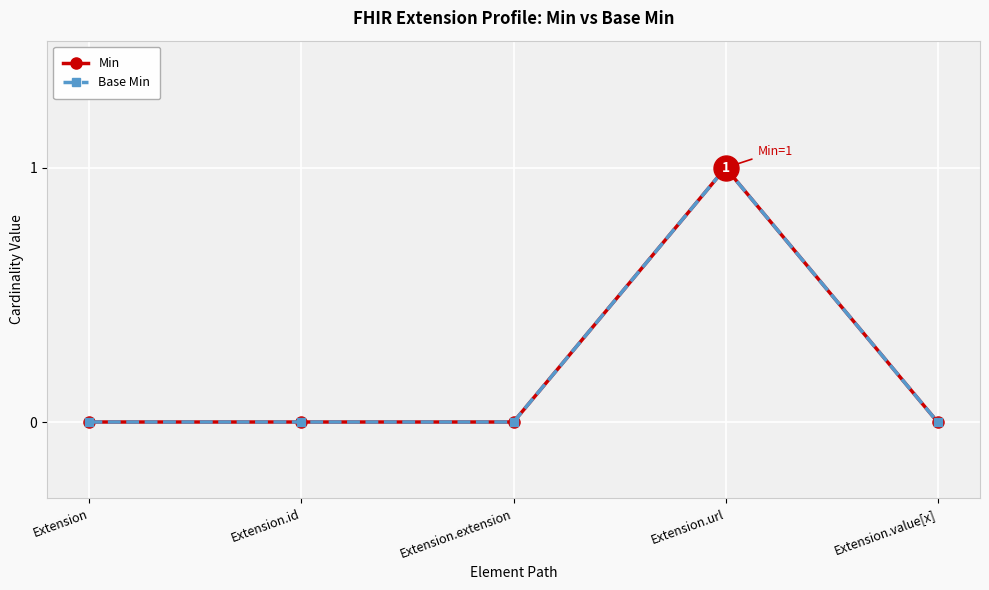

True or false: Base Min and Min intersect in this chart.

False